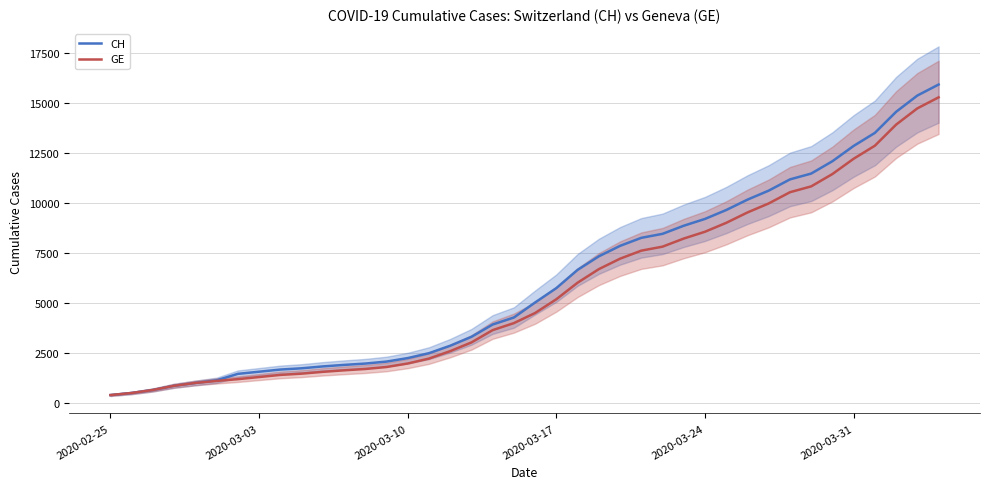

True or false: GE has more than 0 interior local peaks.

False